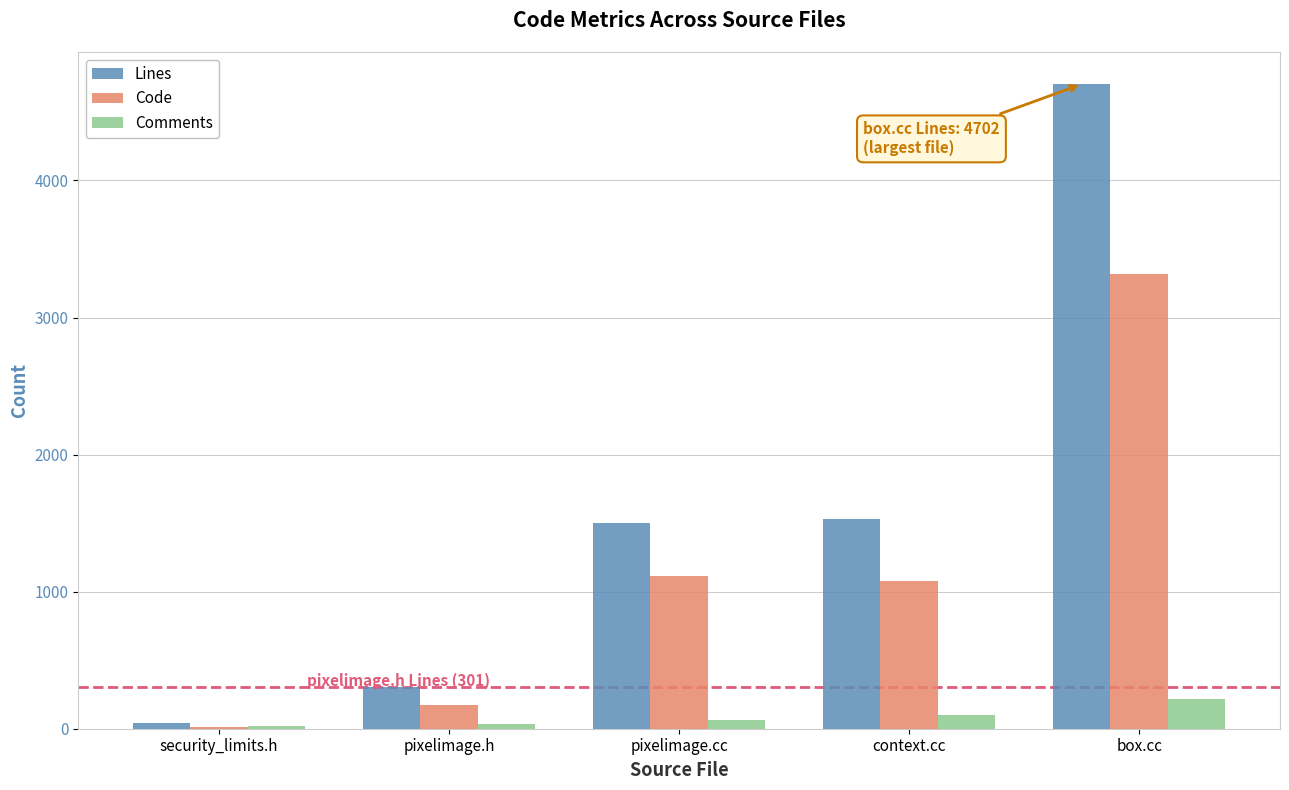

Read the Lines value at security_limits.h.

44